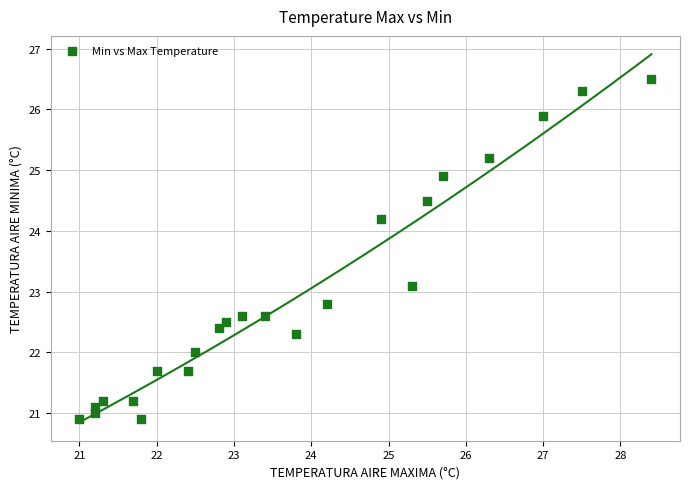

What is the range of X values (max minus min)?

7.4